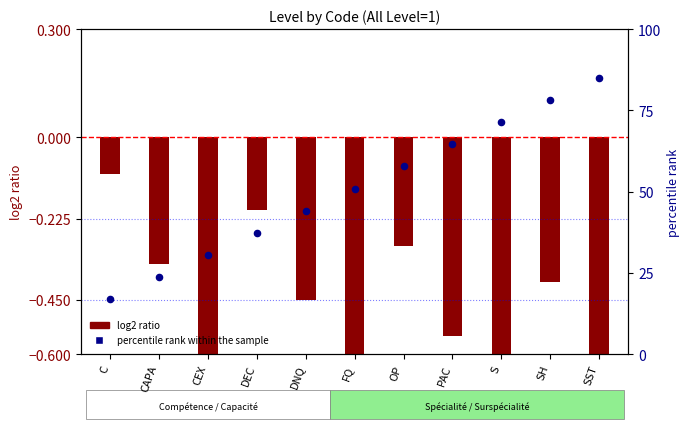

What are all the series names shown in the legend?

log2 ratio, percentile rank within the sample